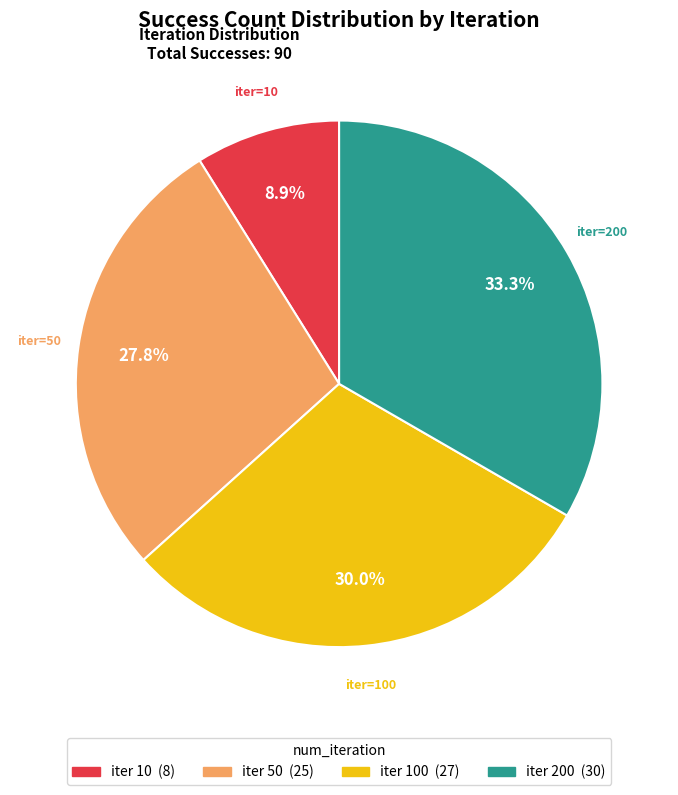

Does any single category account for the majority?

No